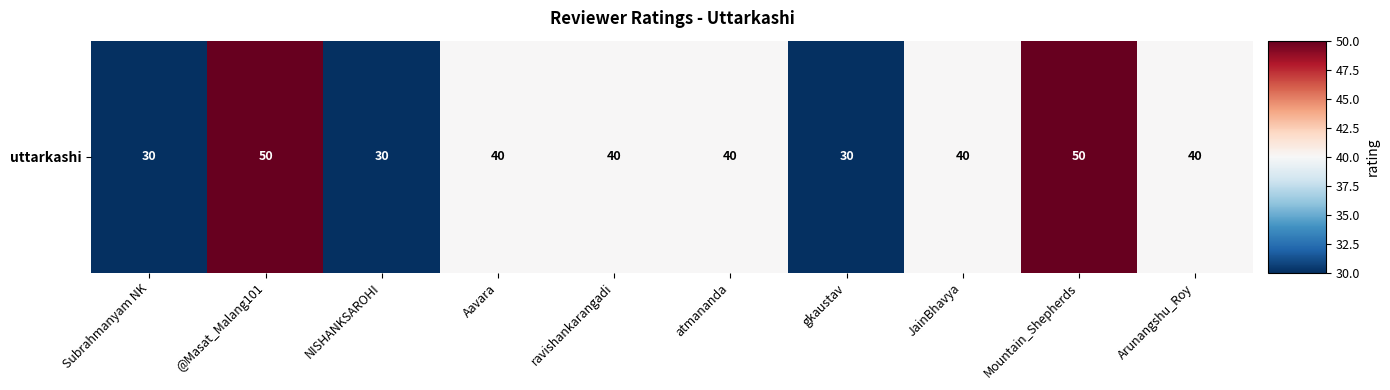

At which label is the value closest to 40?

Aavara